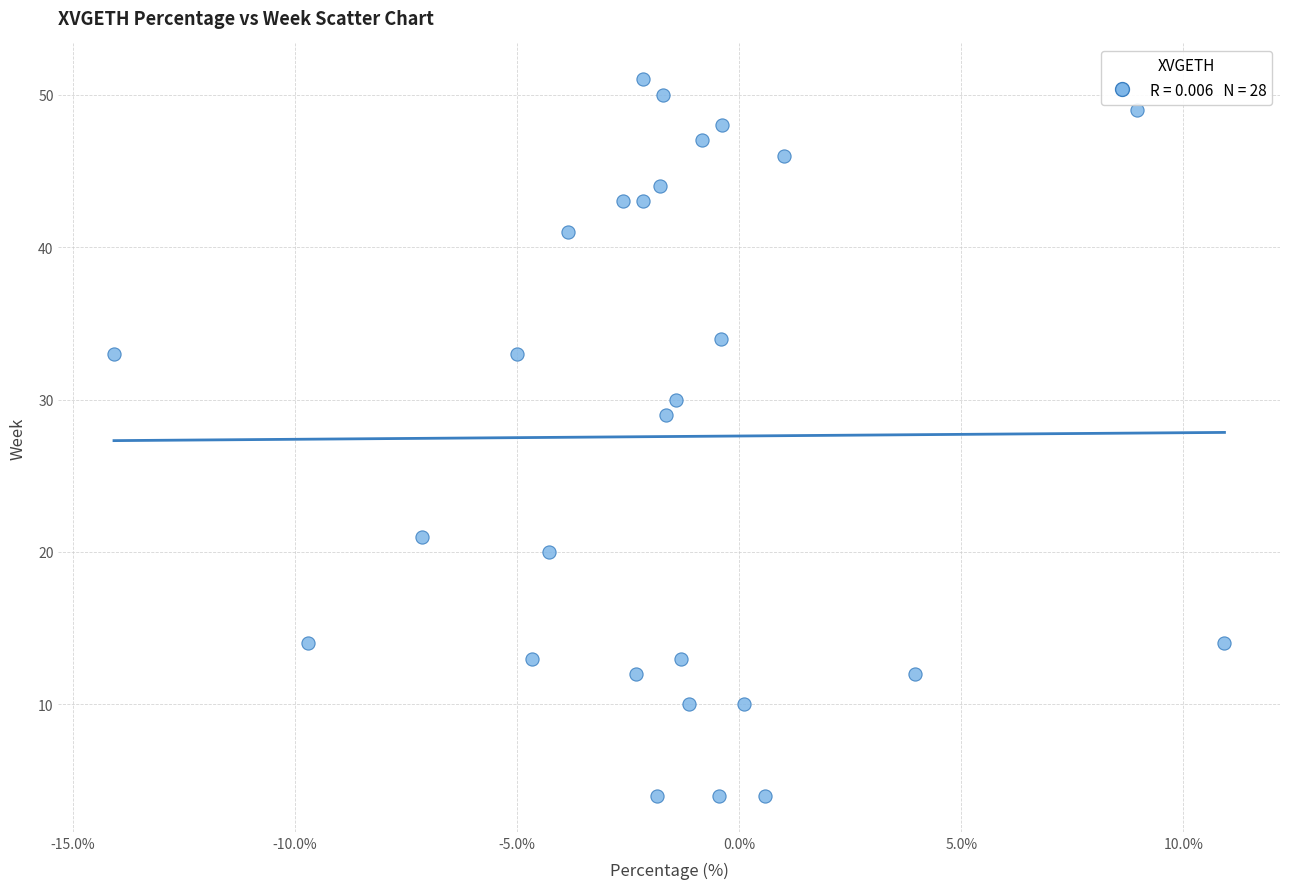

What Y value in the scatter plot is closest to 27?

29